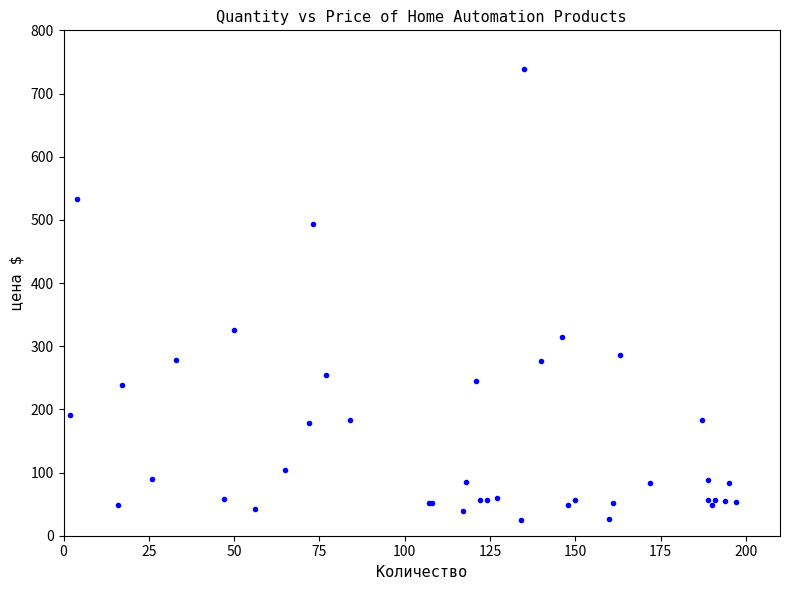

What Y value in the scatter plot is closest to 381?

325.0